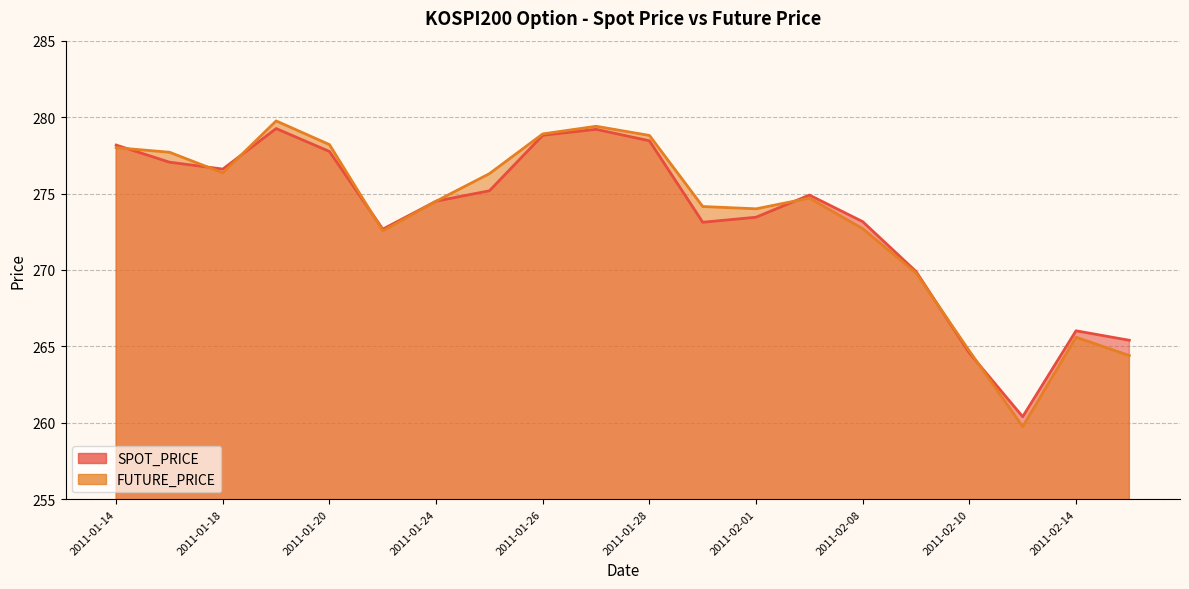

Where does the FUTURE_PRICE series first go above 274?

2011-01-14